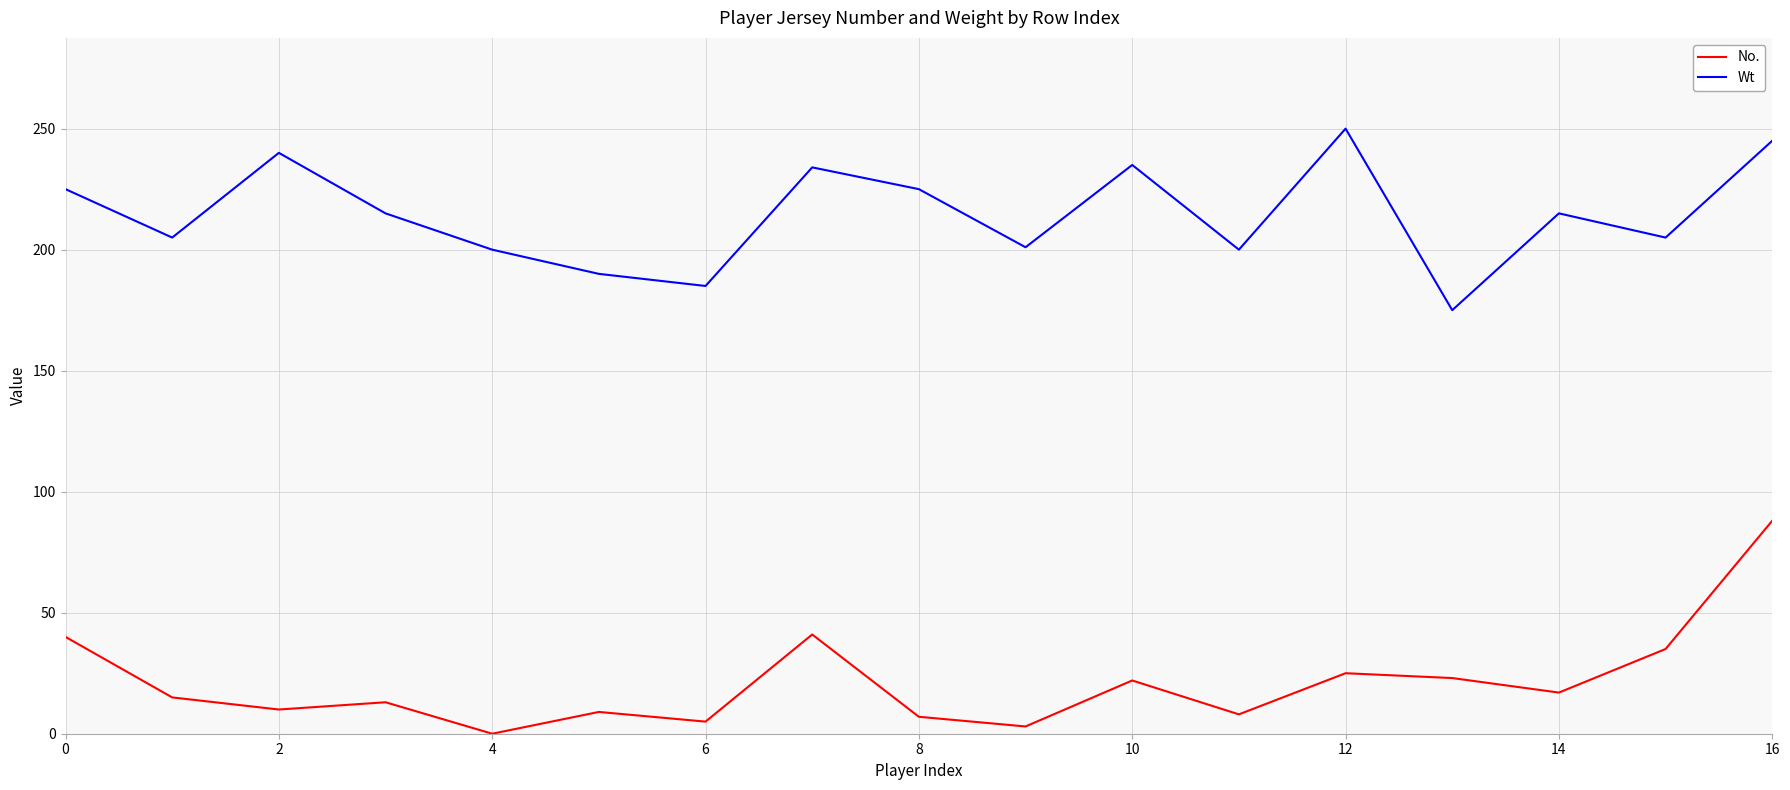

What is the maximum value for No.?

88